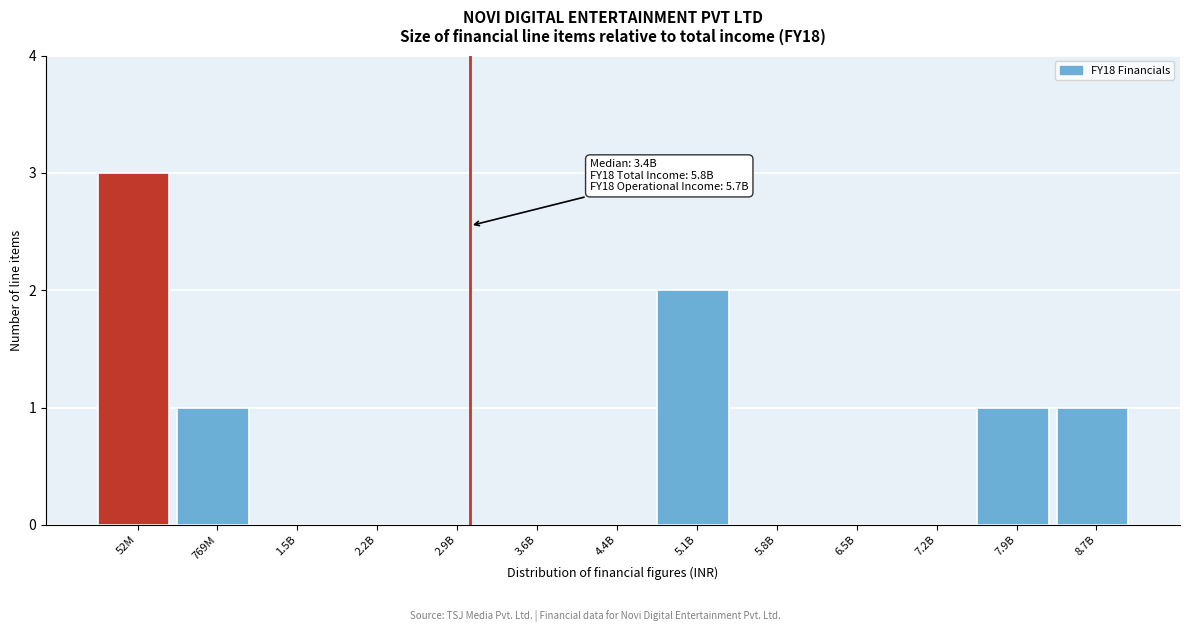

Reading left to right, transcribe all the data shown in this chart.

52M=3	769M=1	1.5B=0	2.2B=0	2.9B=0	3.6B=0	4.4B=0	5.1B=2	5.8B=0	6.5B=0	7.2B=0	7.9B=1	8.7B=1